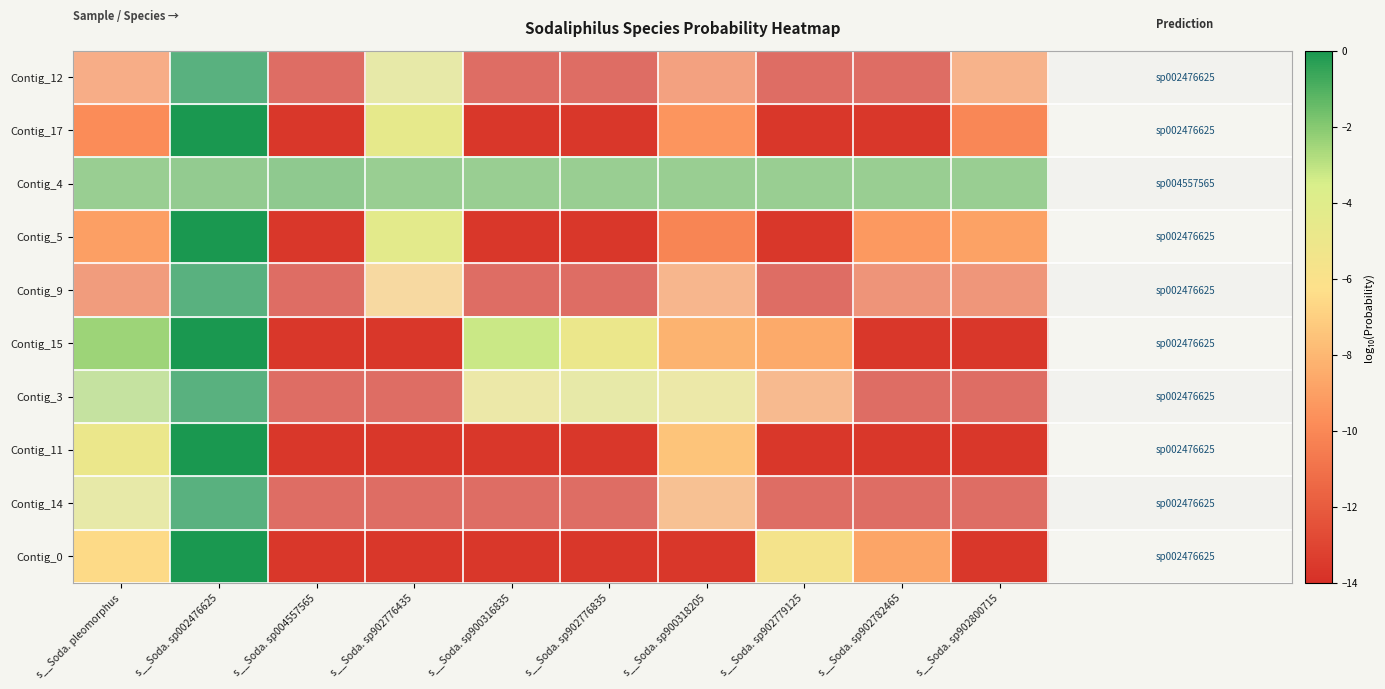

What is the difference between the highest and lowest values at s__Soda. pleomorphus?

8.9